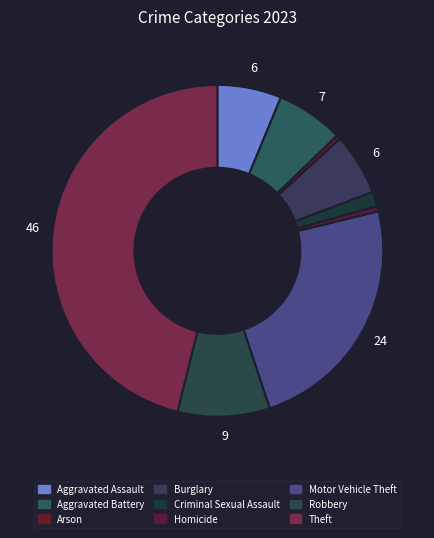

True or false: Homicide accounts for 1% of the total.

True